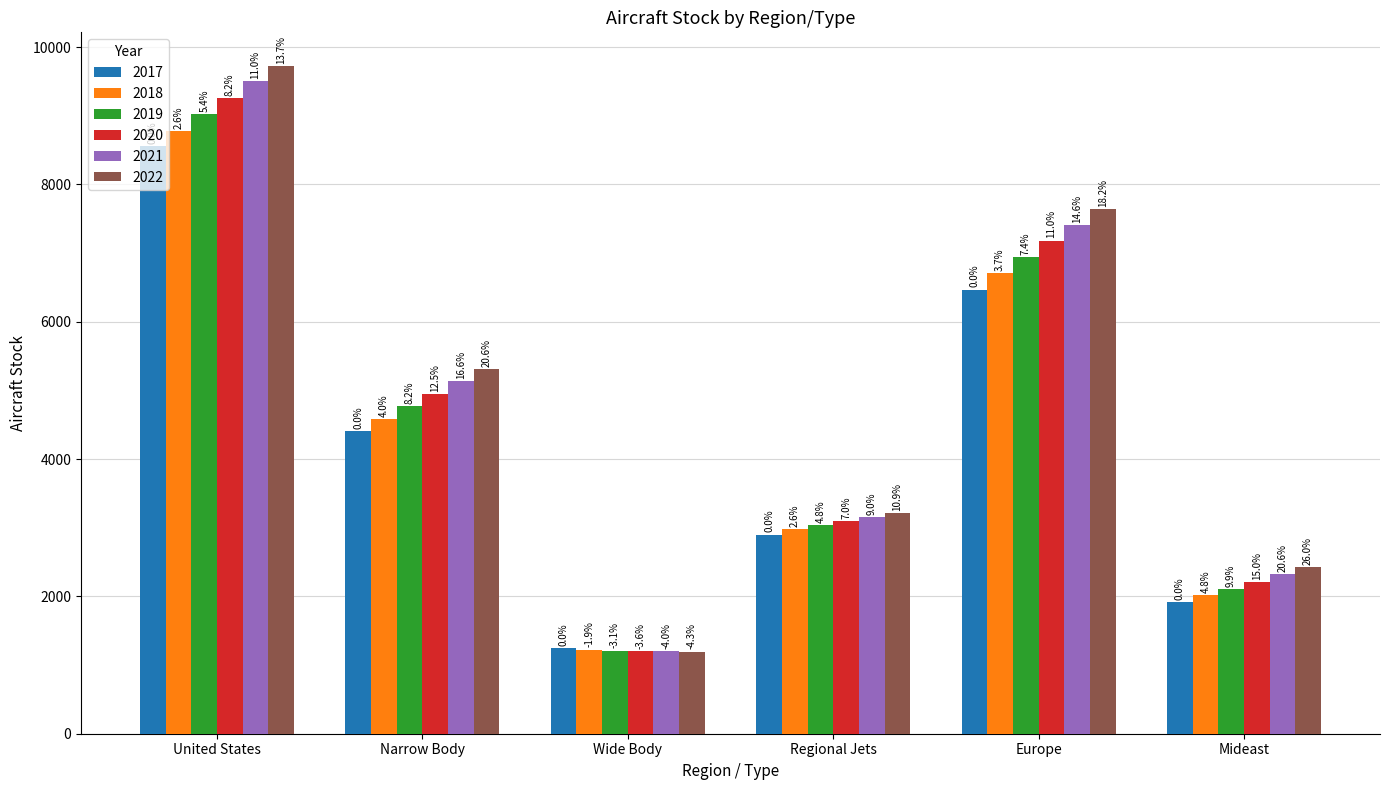

List the series in order of their peak value, highest first.

2022, 2021, 2020, 2019, 2018, 2017